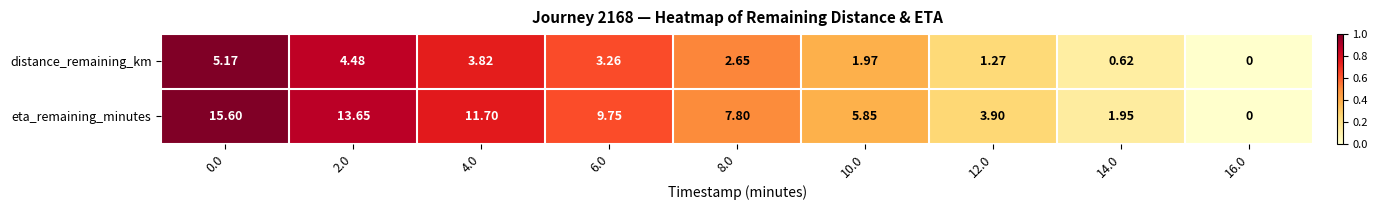

Which series has the largest total across all categories?

eta_remaining_minutes